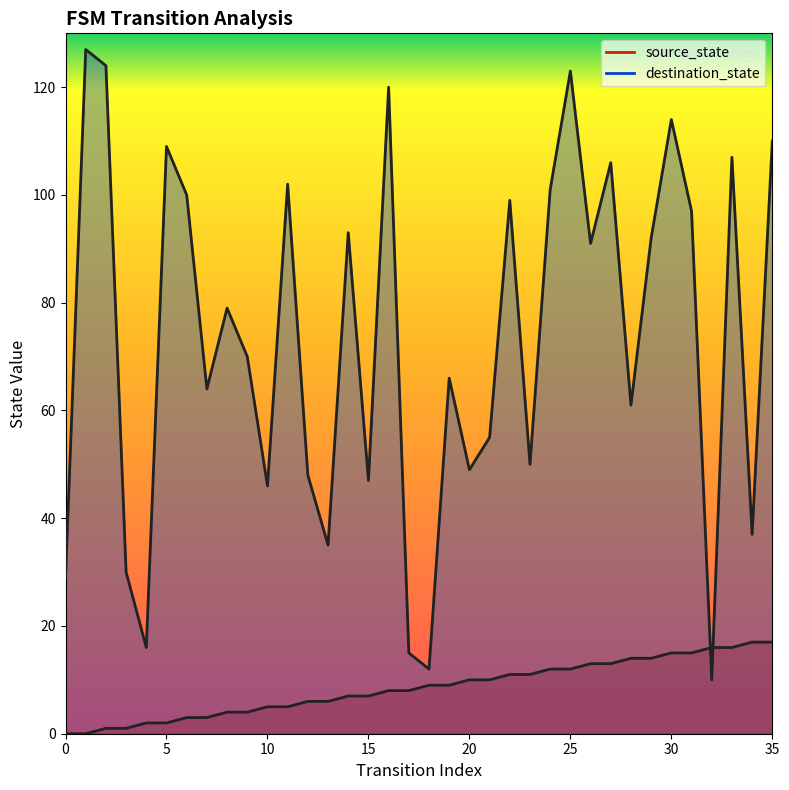

Which category has the highest value across all series?

1